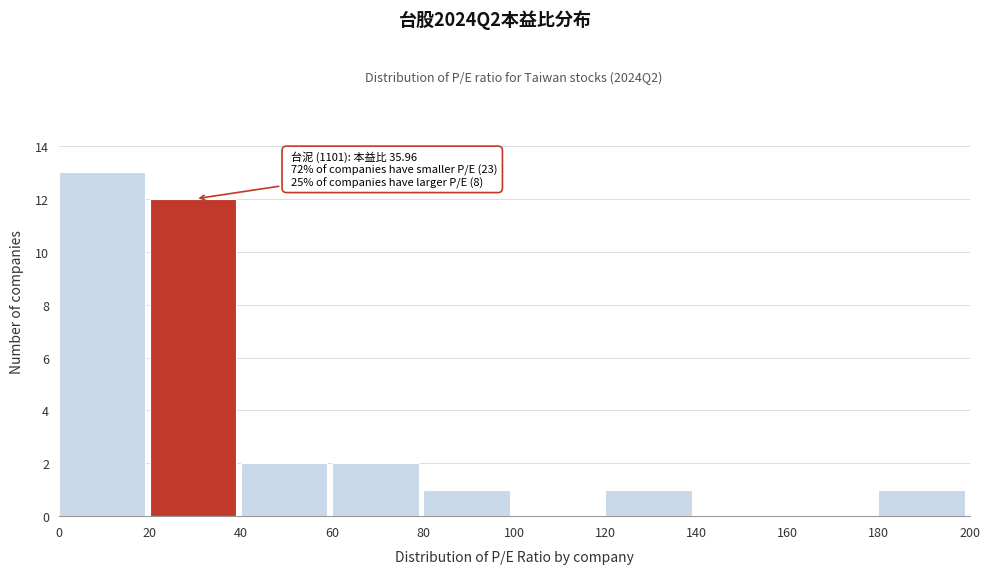

Over which range of the x-axis is the bar tallest?

0 to 20